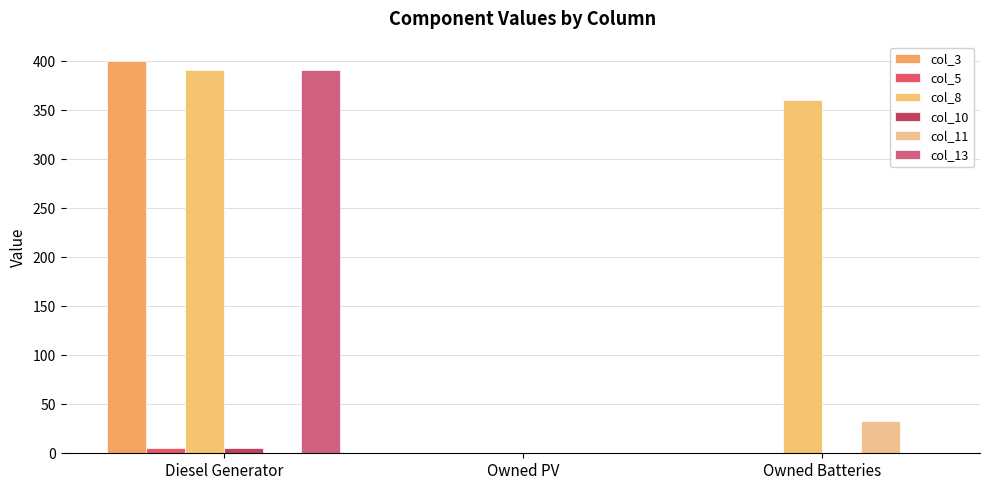

Which series has the largest total across all categories?

col_8